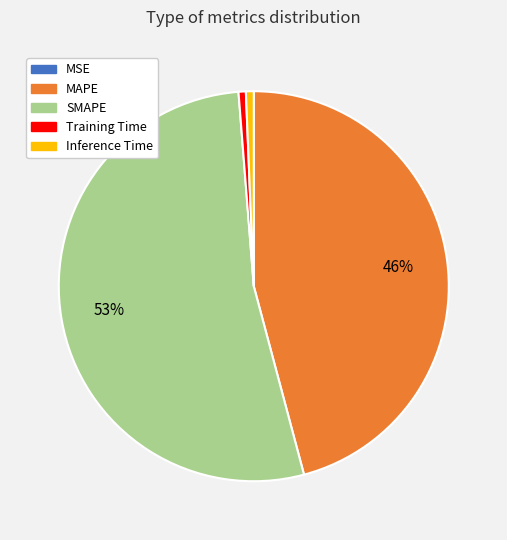

Which has a higher value, Training Time or SMAPE?

SMAPE